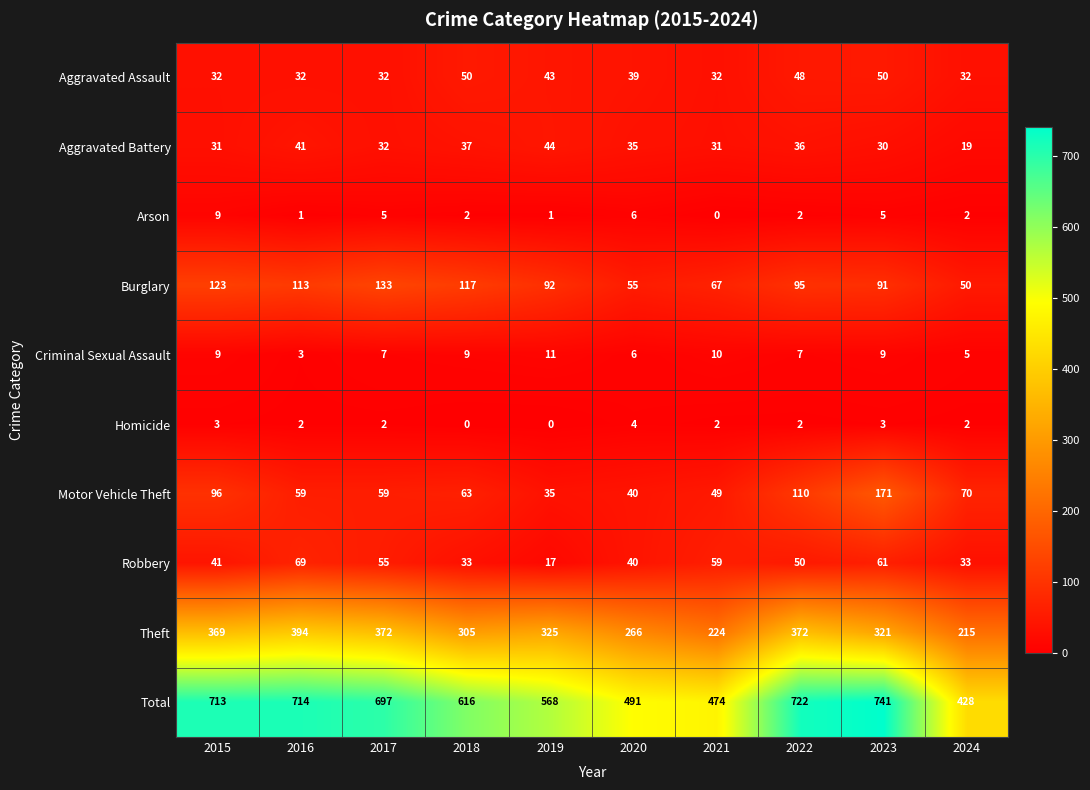

What value does the Arson series have at 2020?

6